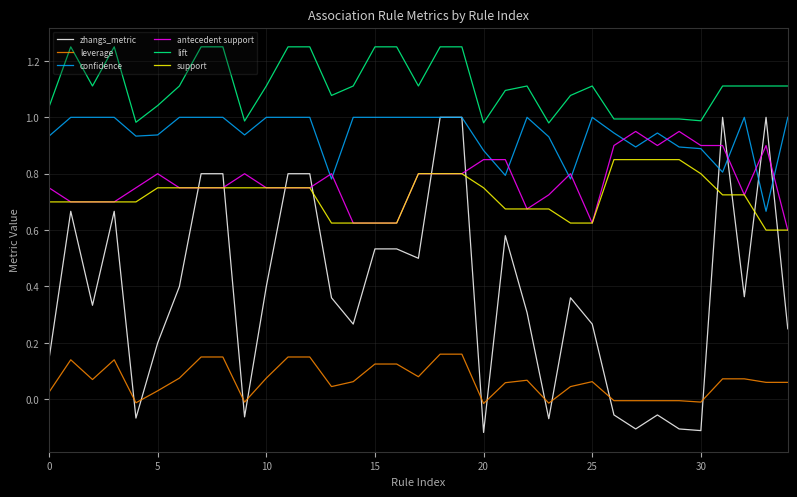

True or false: lift and leverage intersect in this chart.

False